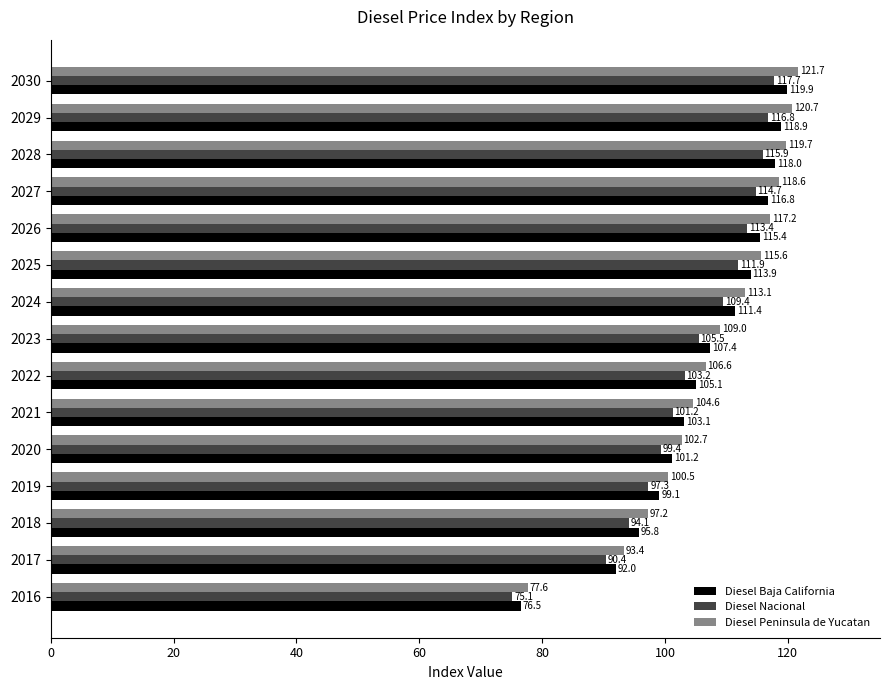

List the series in order of their peak value, highest first.

Diesel Peninsula de Yucatan, Diesel Baja California, Diesel Nacional